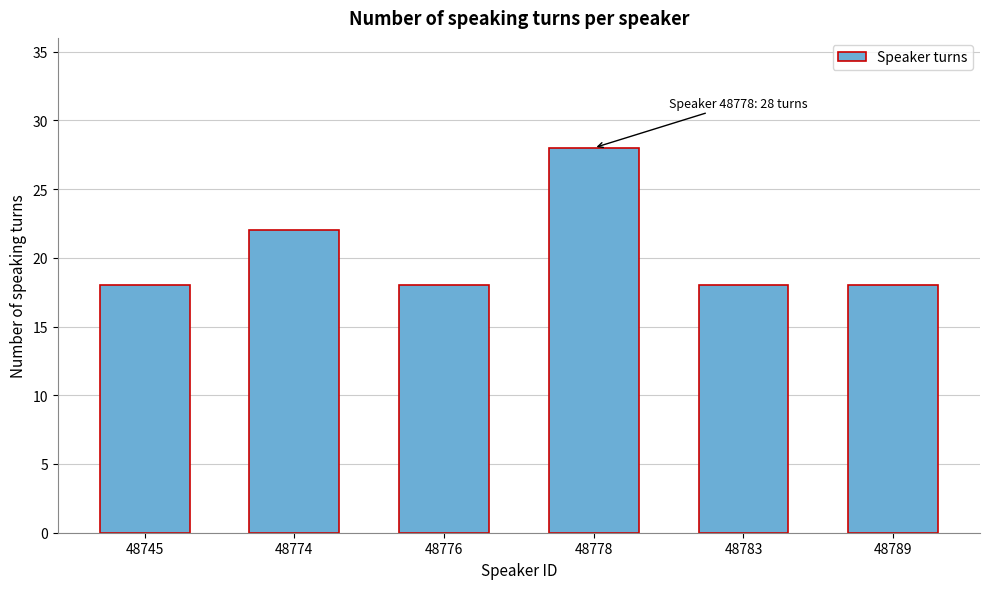

Reading right to left, what are all the values shown in this chart?

48789=18	48783=18	48778=28	48776=18	48774=22	48745=18